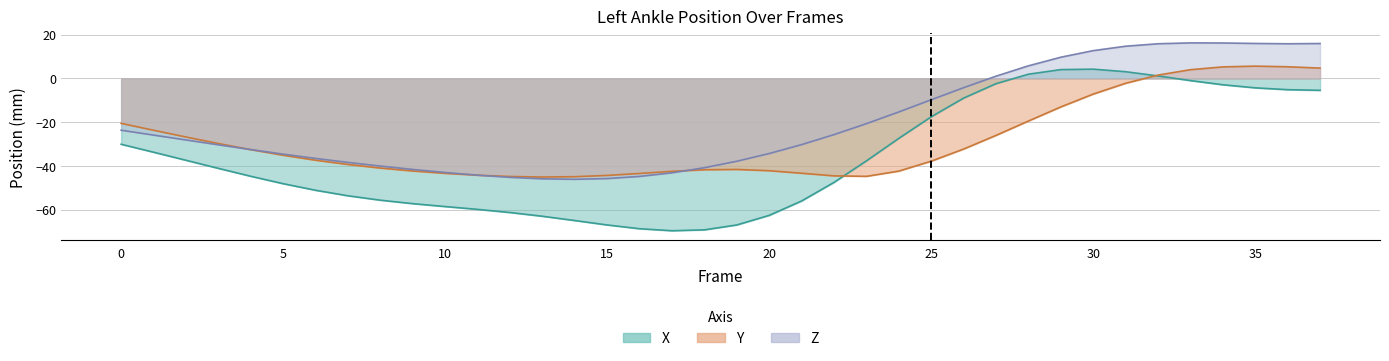

What is the value of the X point at the 11th from the left?

-58.5